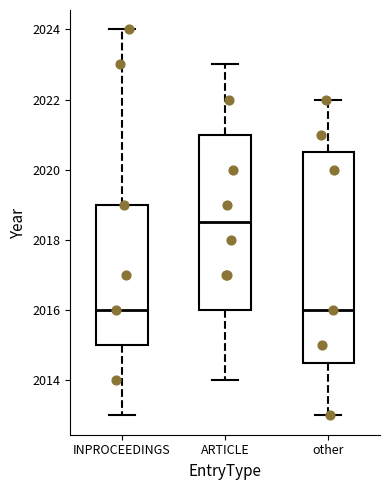

Where is the lower edge of the box for ARTICLE on the y-axis? The values are not printed on the chart, so give them approximately, as read against the axis.

2016.0